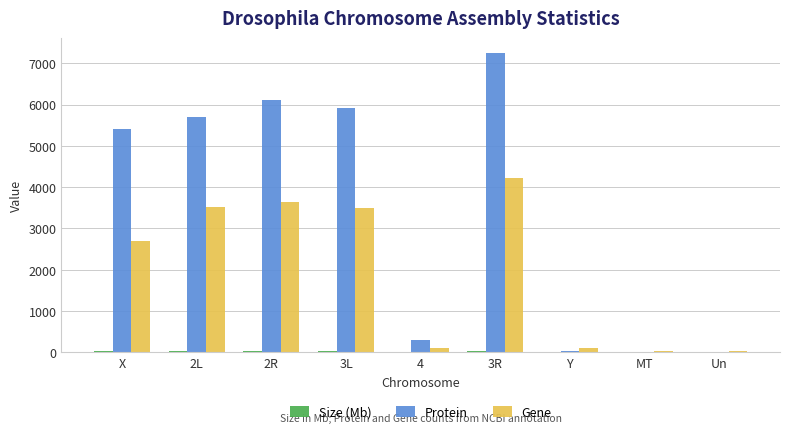

Count the number of data series in this chart.

3